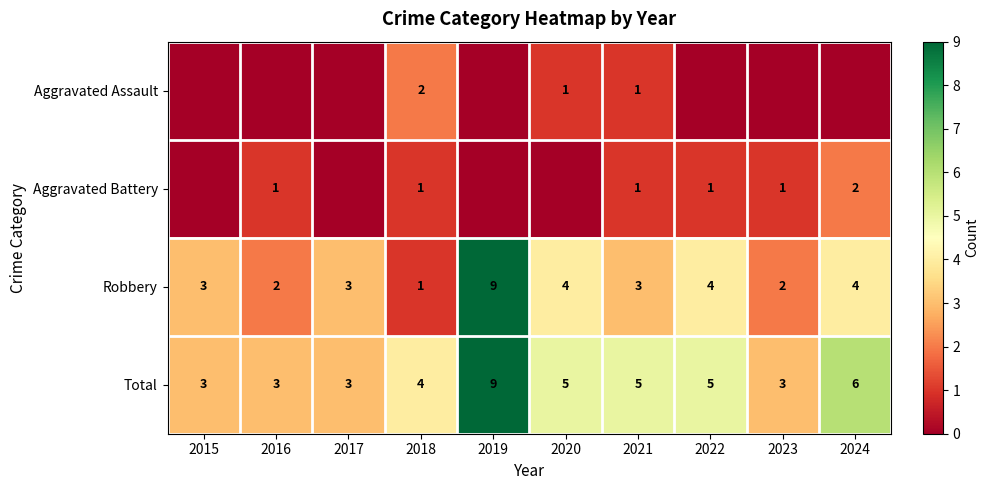

True or false: Total has a value of 7 at 2020.

False